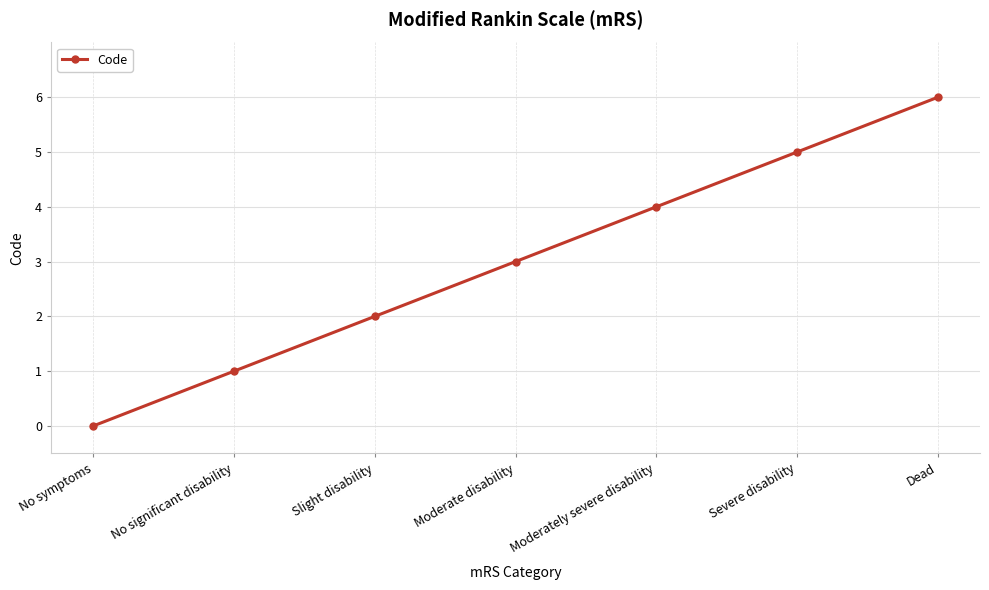

Does the chart display data point markers on the line(s)?

Yes